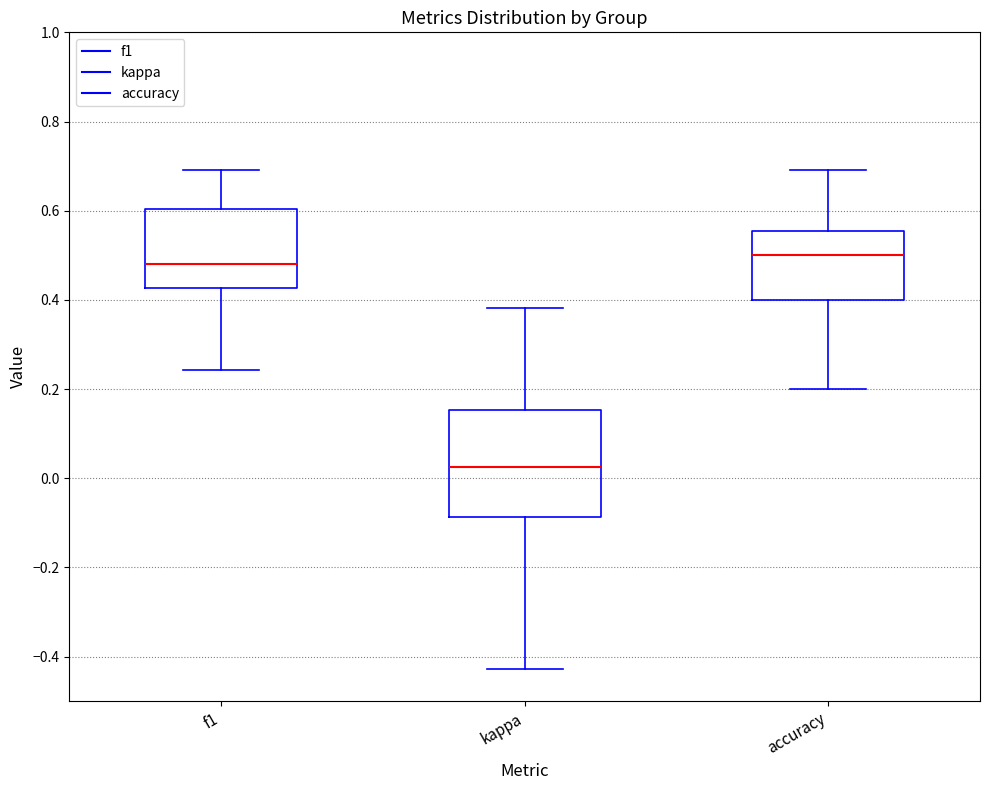

Reading left to right, read every box against the y-axis: the position of its median line, the range the box covers, and the ends of its whiskers. The values are not printed on the chart, so give them approximately, as read against the axis.

f1: median 0.48, box 0.42 to 0.60, whiskers 0.24 to 0.70
kappa: median 0.02, box -0.08 to 0.16, whiskers -0.42 to 0.38
accuracy: median 0.50, box 0.40 to 0.56, whiskers 0.20 to 0.70